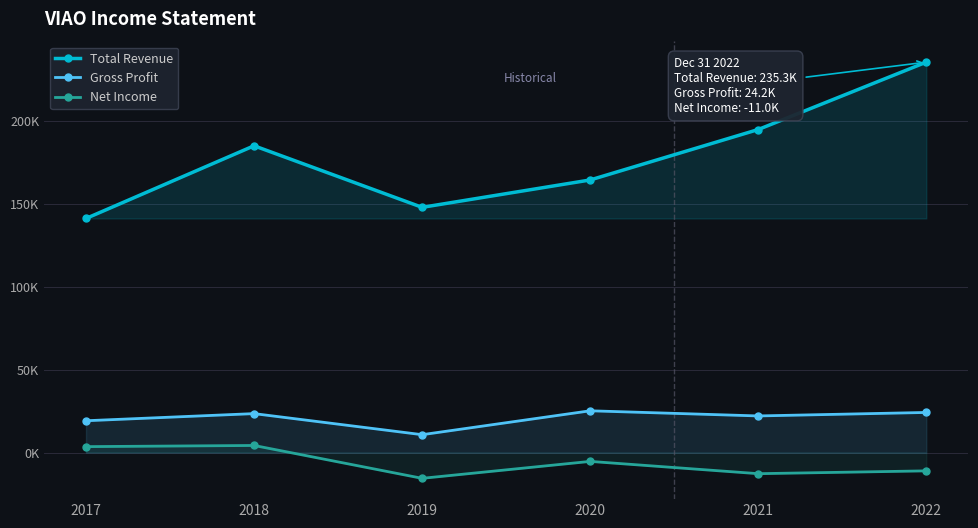

What are all the series names shown in the legend?

Total Revenue, Gross Profit, Net Income